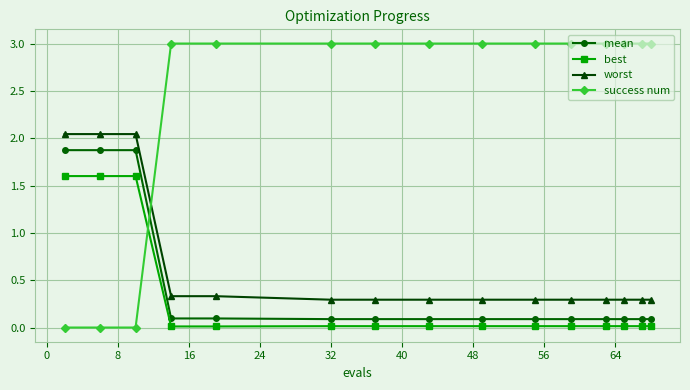

What is the maximum value shown in the chart?

3.0